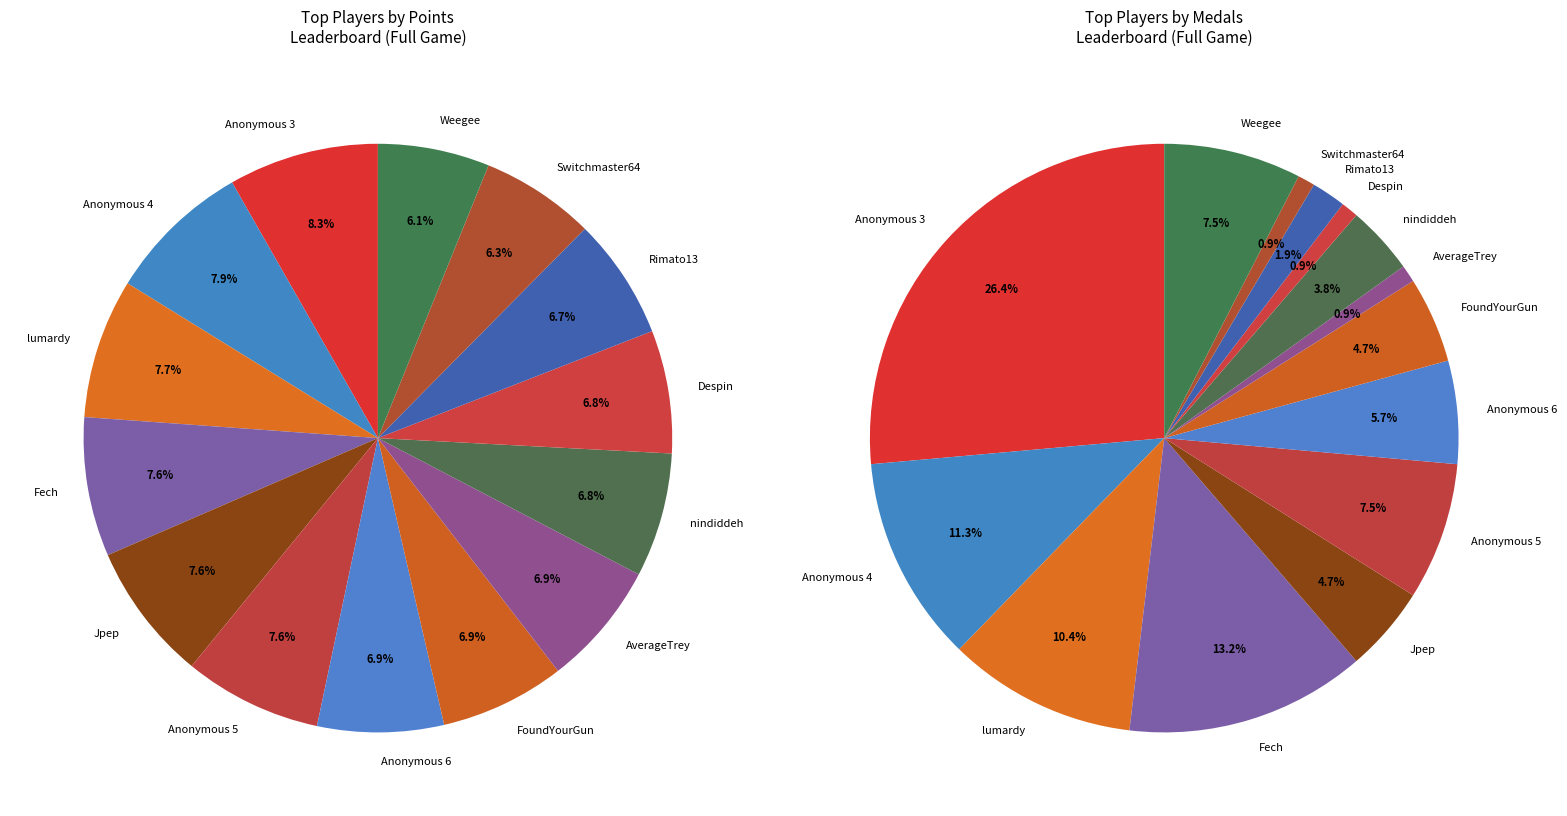

True or false: Switchmaster64 accounts for 1% of the total.

False